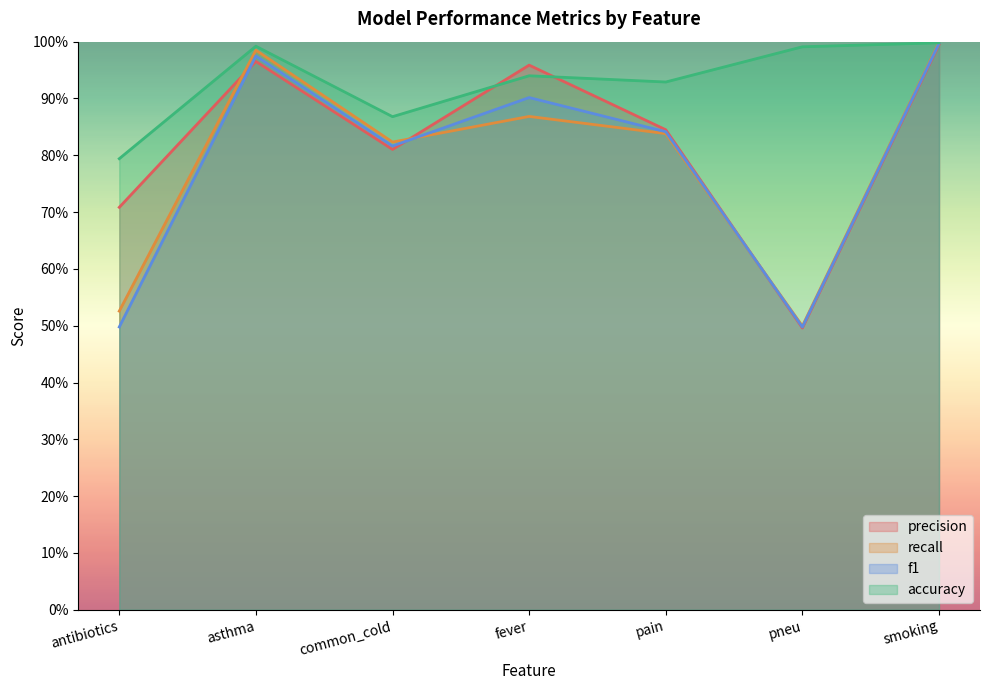

List the series in order of their peak value, lowest first.

precision, f1, accuracy, recall